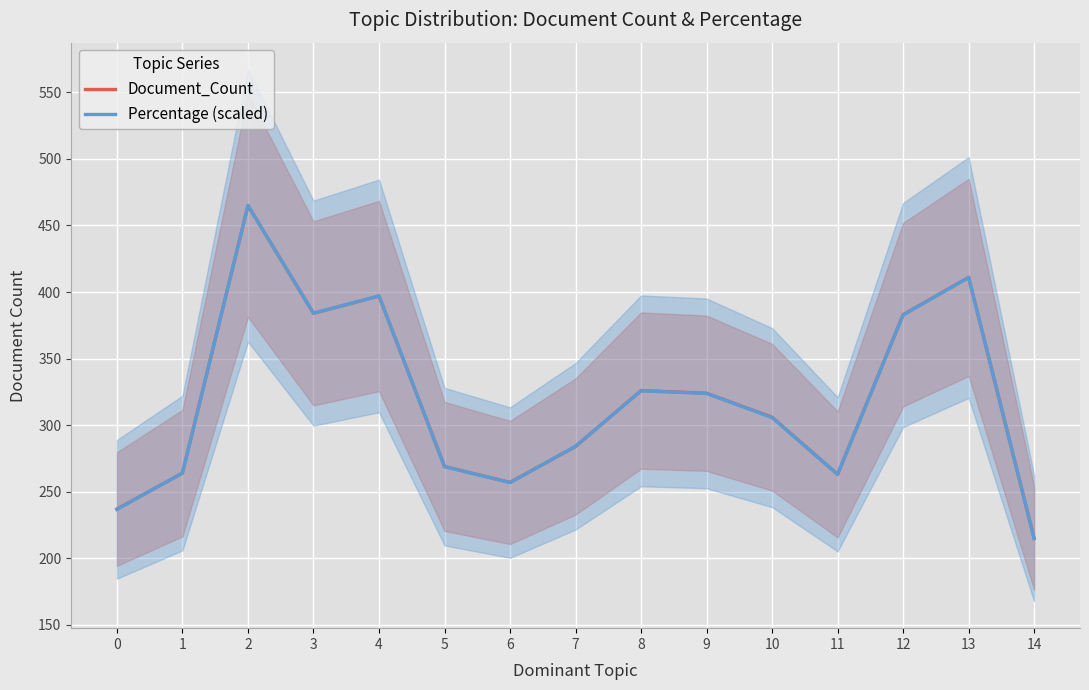

List the series in order of their overall mean, lowest first.

Percentage (scaled), Document_Count